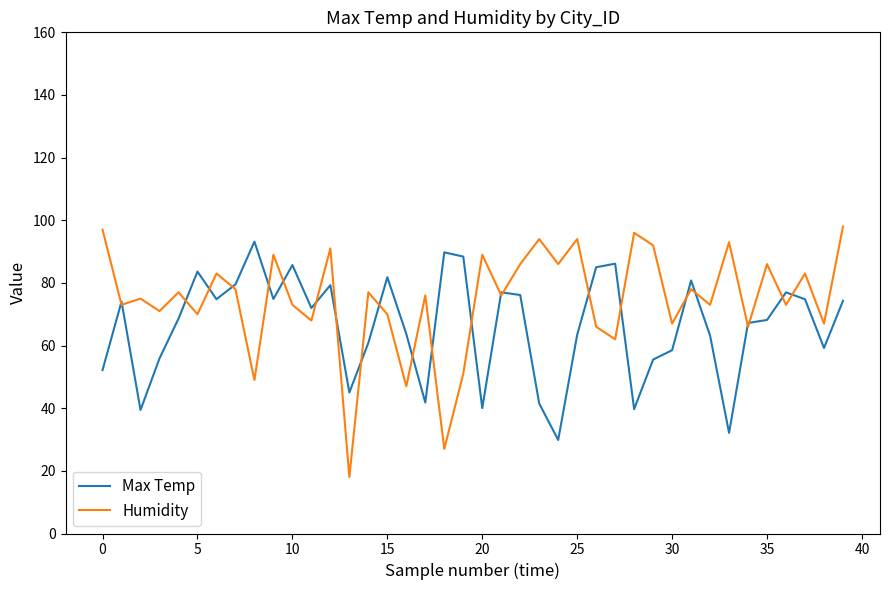

Which series has the largest range (max minus min)?

Humidity